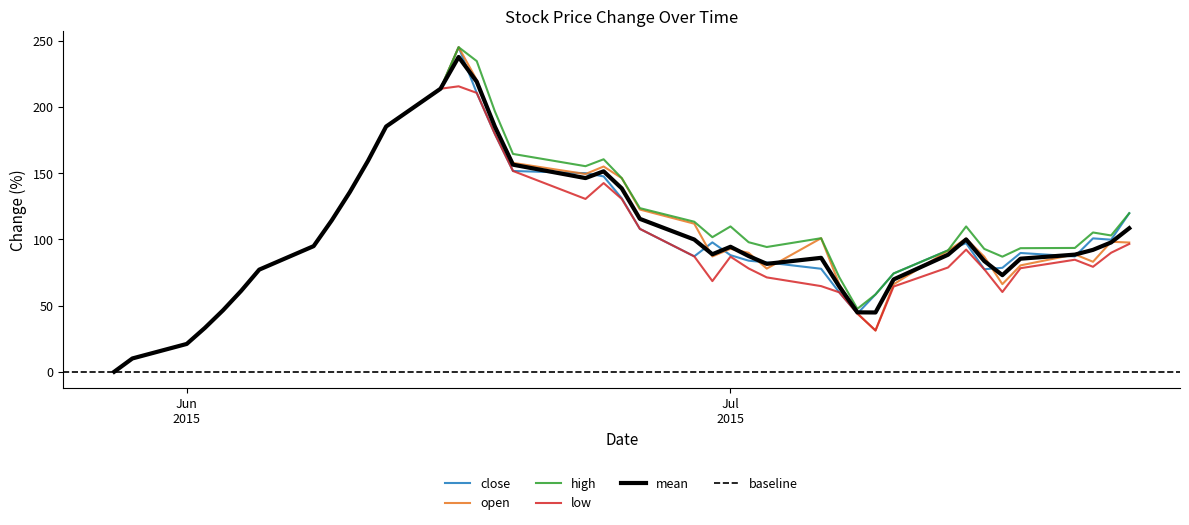

Is the value of open at Jul
2015 greater than the value of high at 12?

No